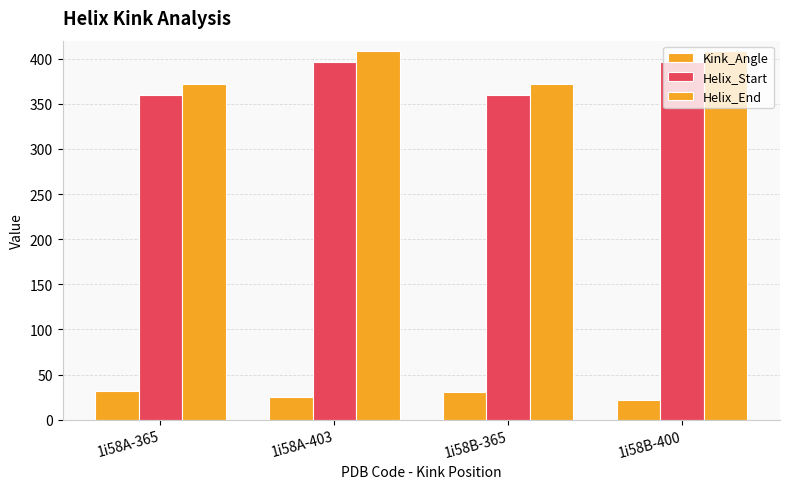

How many data points in Helix_Start are less than 396?

2